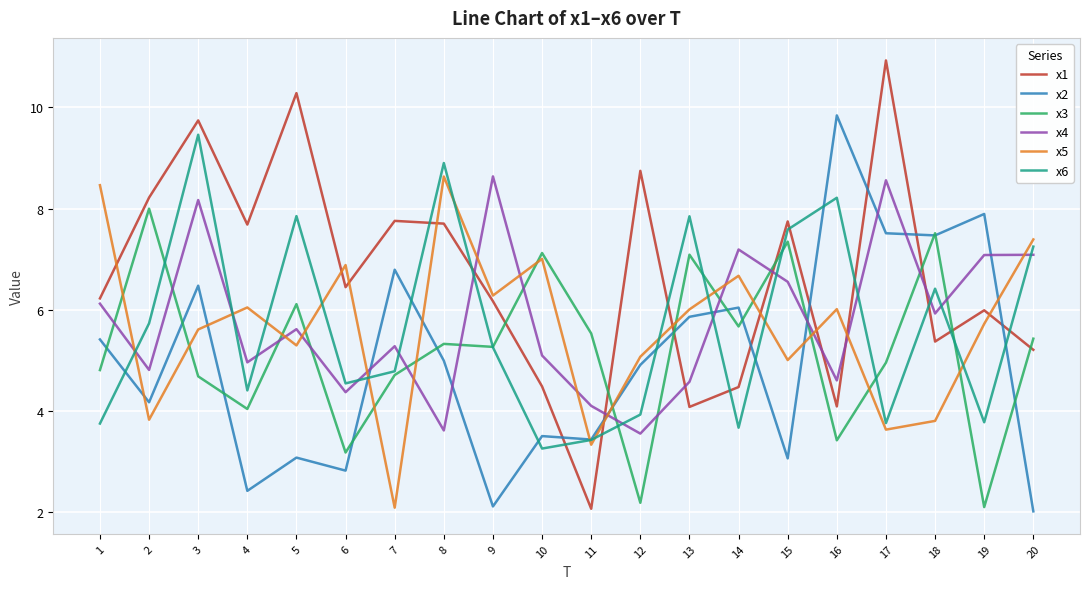

What is the difference between the maximum and minimum values in the x4 series?

5.1